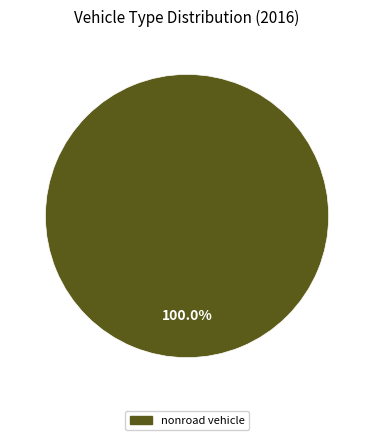

Does any single category account for the majority?

Yes